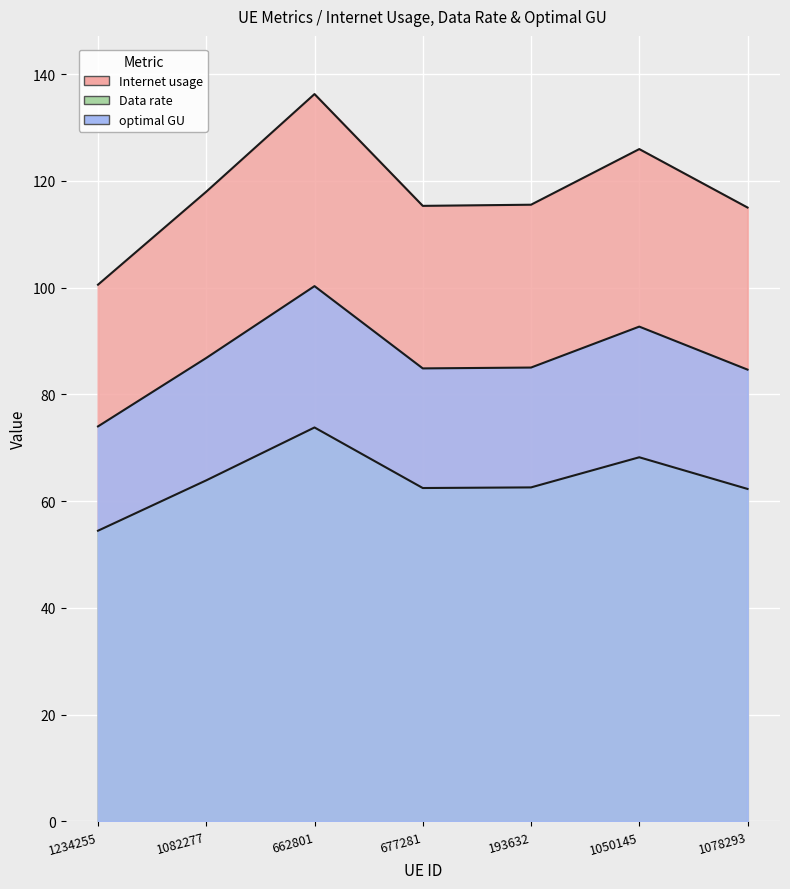

Count the number of data series in this chart.

3